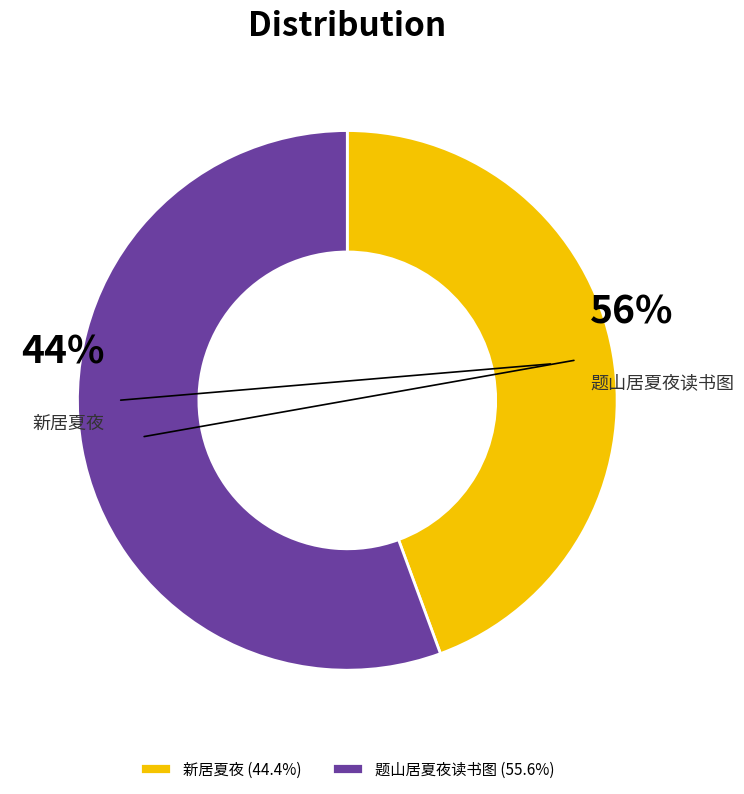

To the nearest percent, what is the combined percentage of 新居夏夜 and 题山居夏夜读书图?

100%